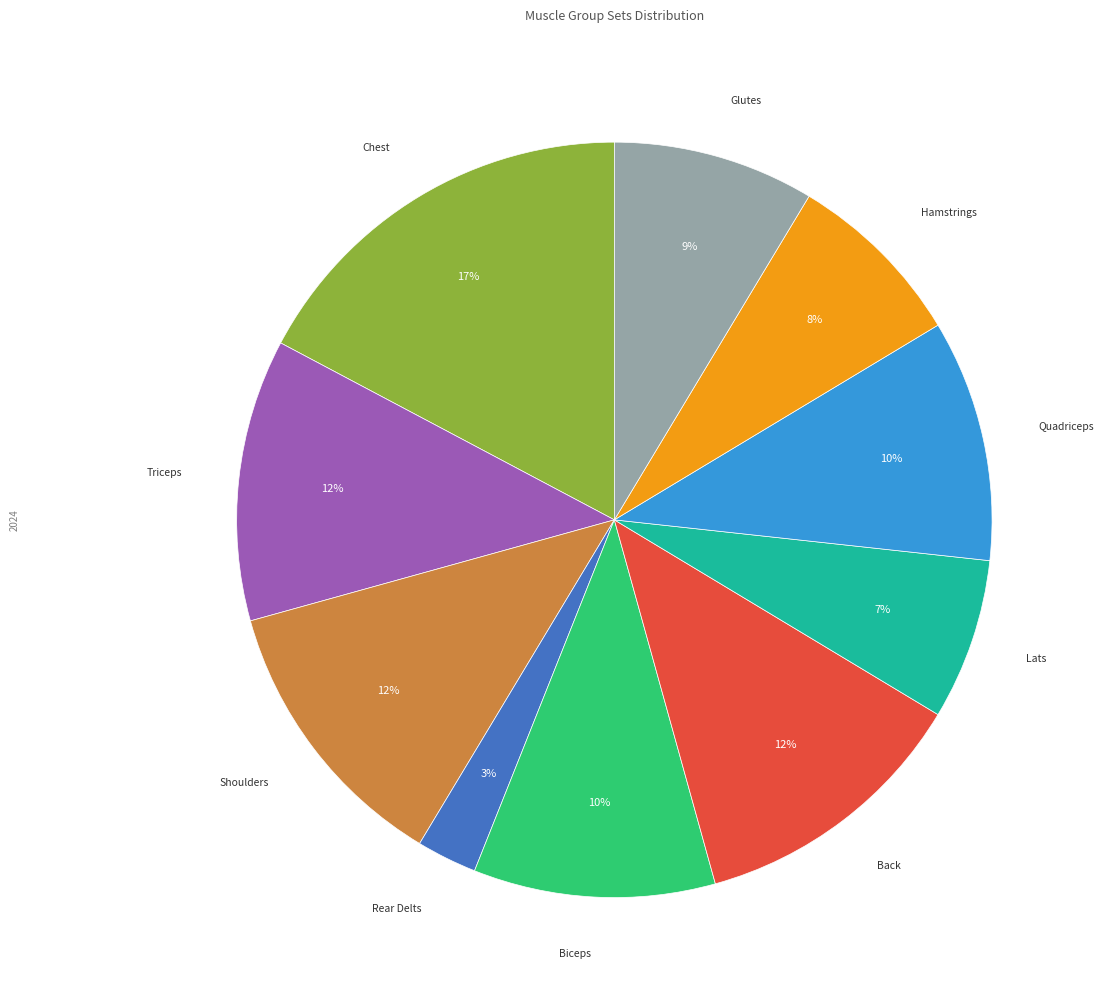

Is the sum of Triceps and Quadriceps greater than half?

No